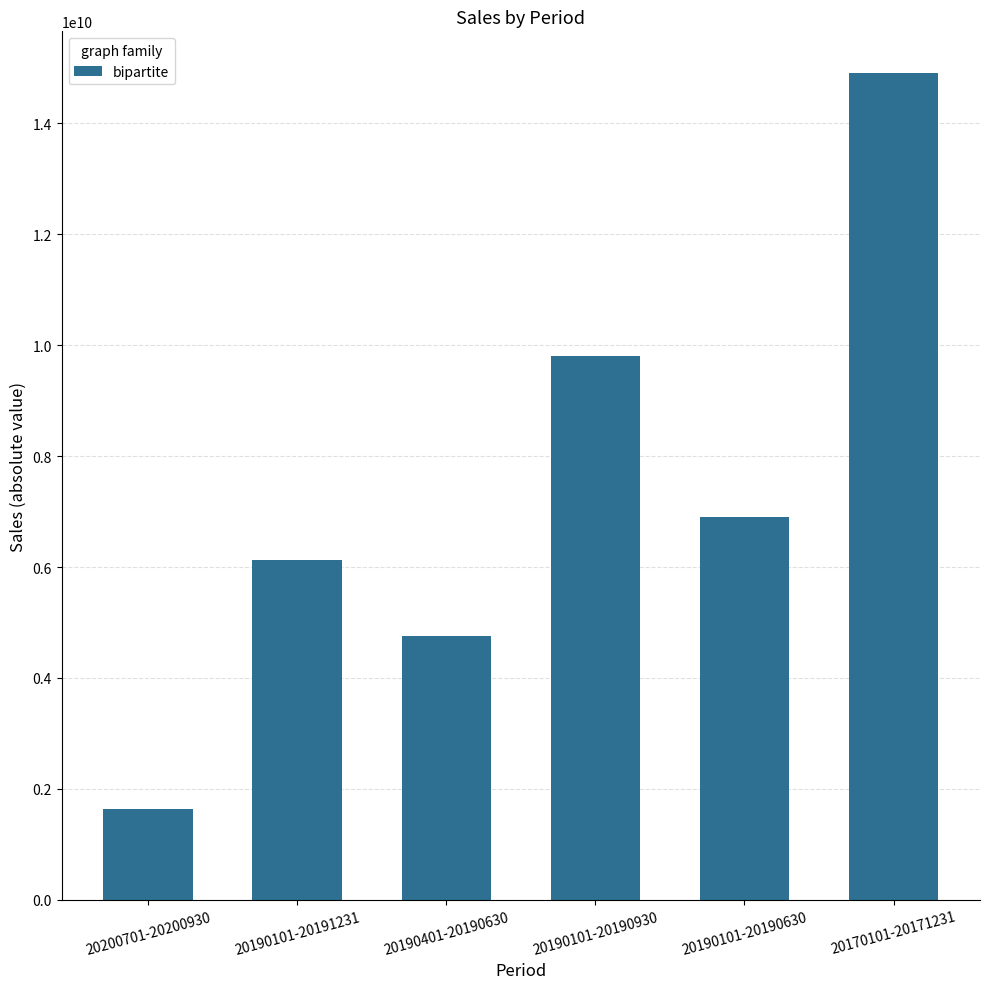

Reading left to right, transcribe all the data shown in this chart.

1630221534	6117680817	4755800881	9809958410	6904019289	14909489231